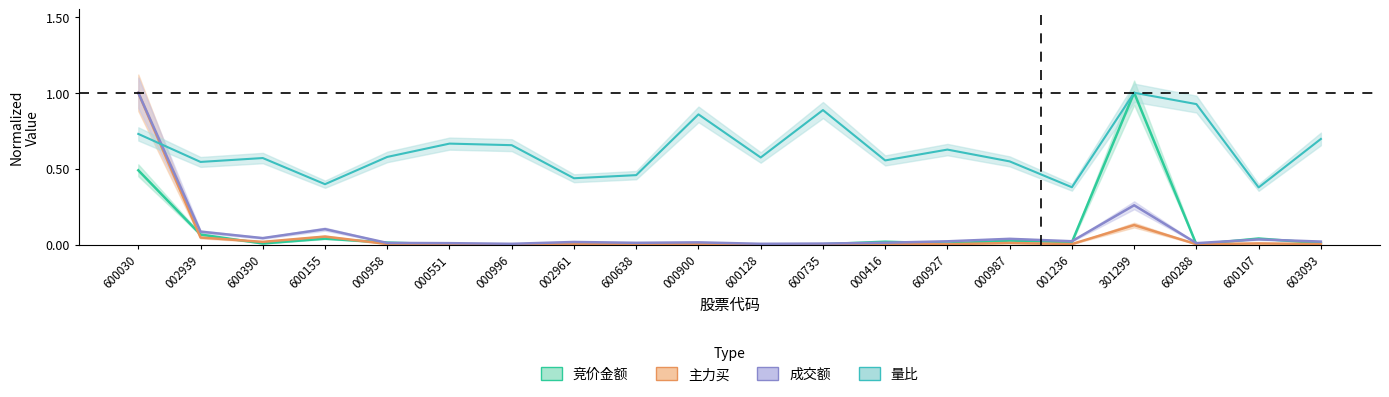

Is this an area chart (filled region under the line)?

No